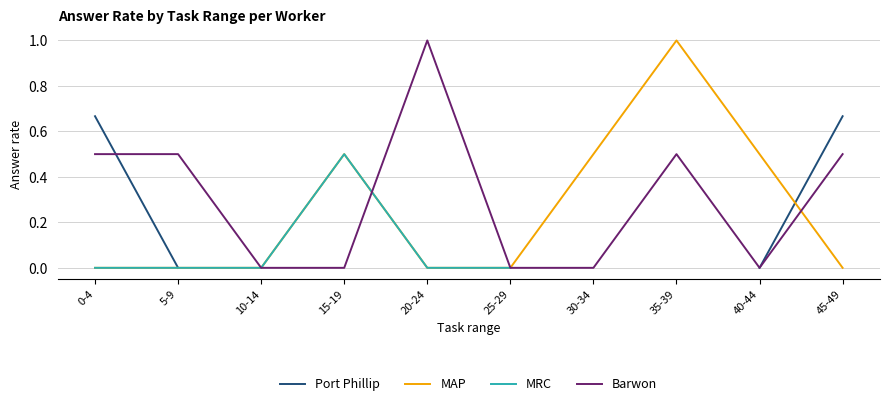

What is the difference between the Barwon values at 5-9 and 15-19?

0.5